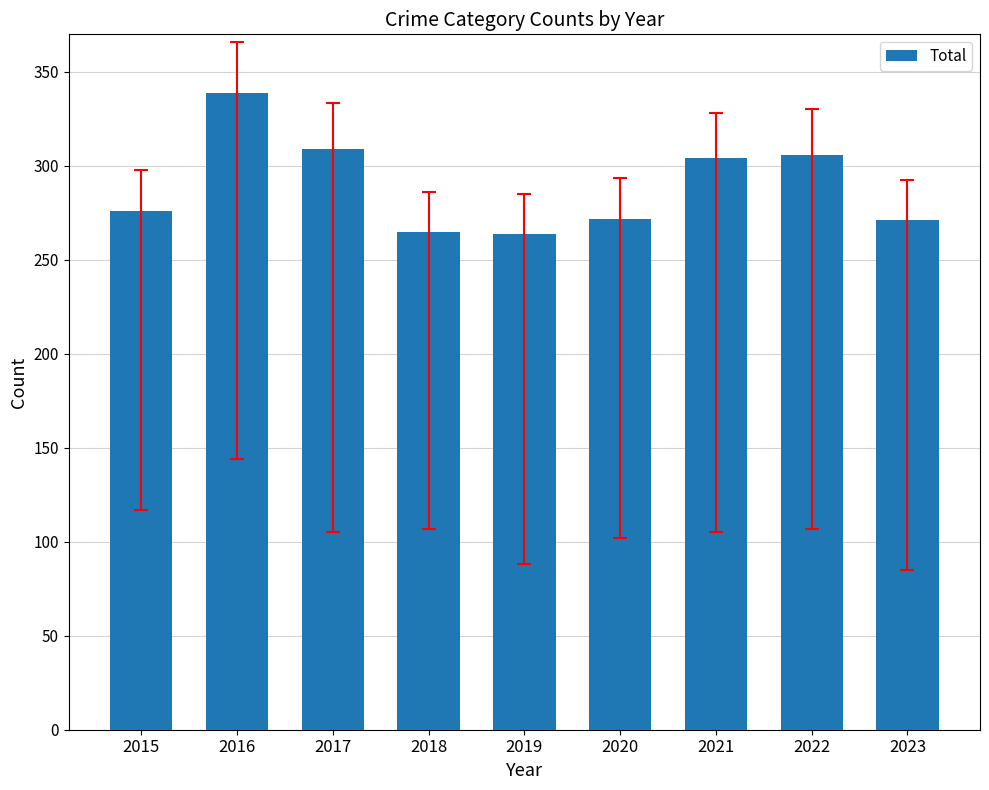

True or false: the data shows 345 at 2018.

False